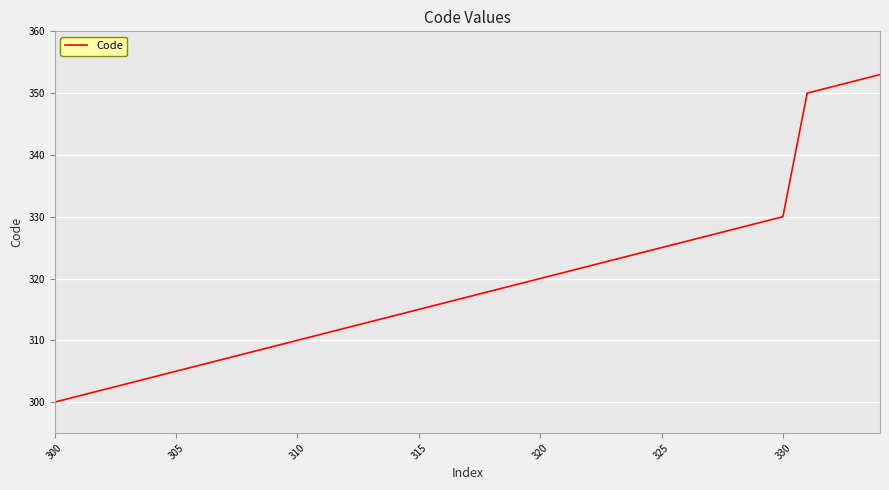

What is the difference between the maximum and minimum values?

53